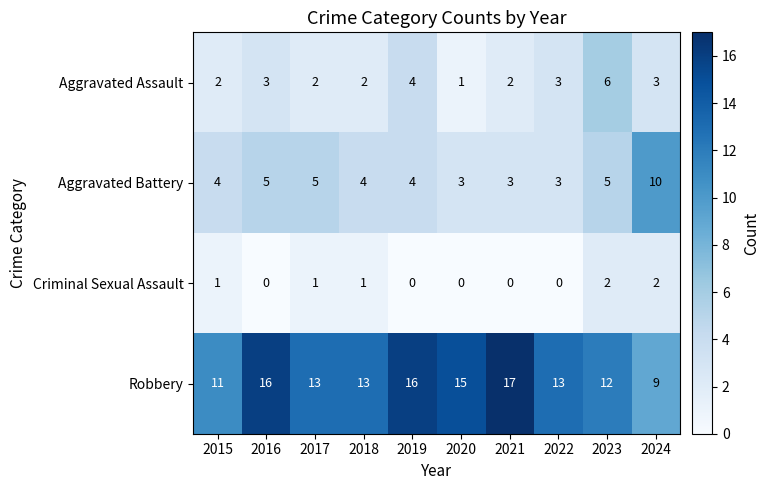

Which series has the widest spread of values?

Robbery